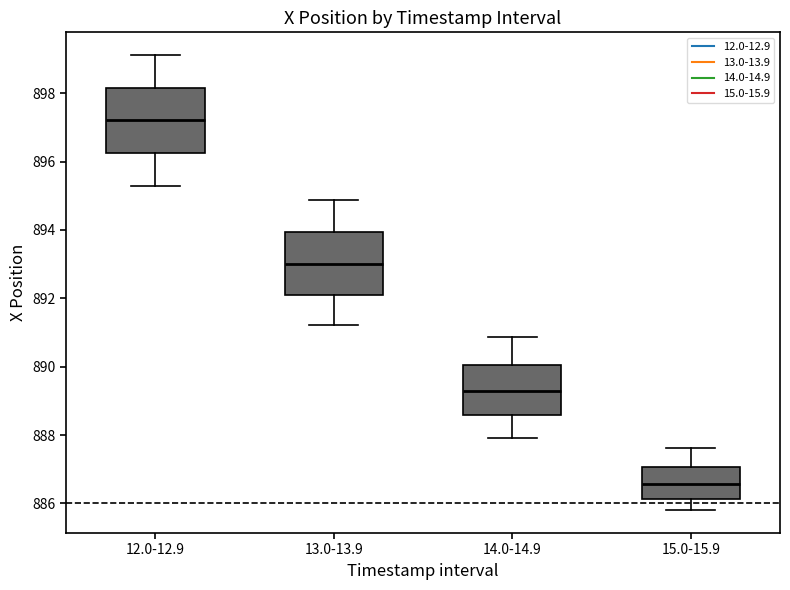

Which box has the highest median line?

12.0-12.9